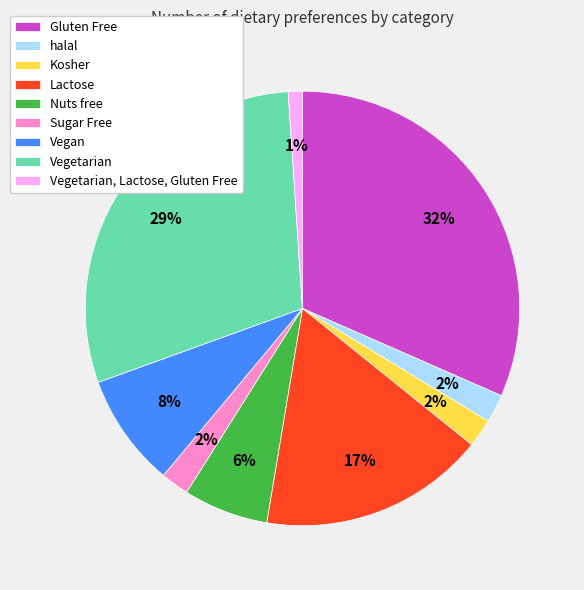

To the nearest percent, what percentage of the pie is Vegan?

8%